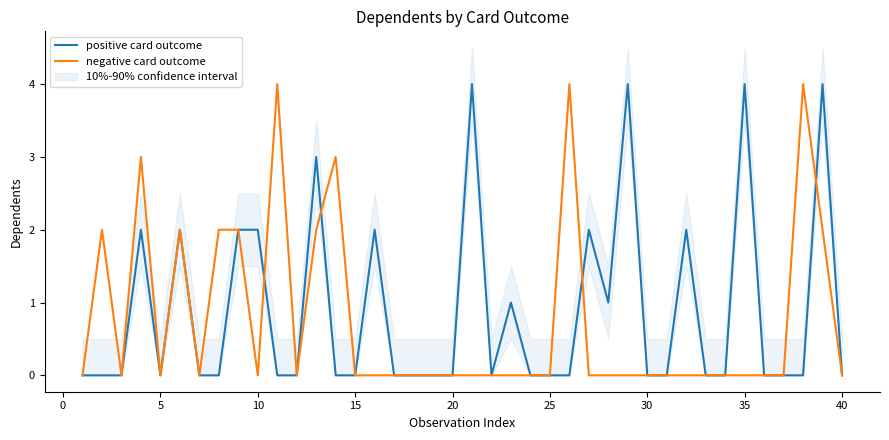

Does the chart have visible grid lines?

No